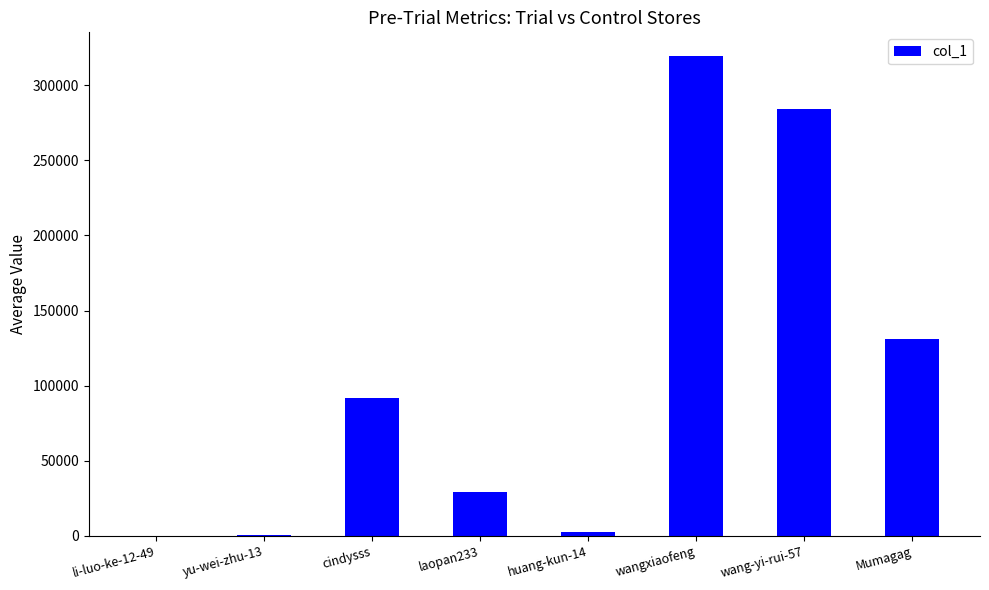

What is the maximum value shown in the chart?

319246